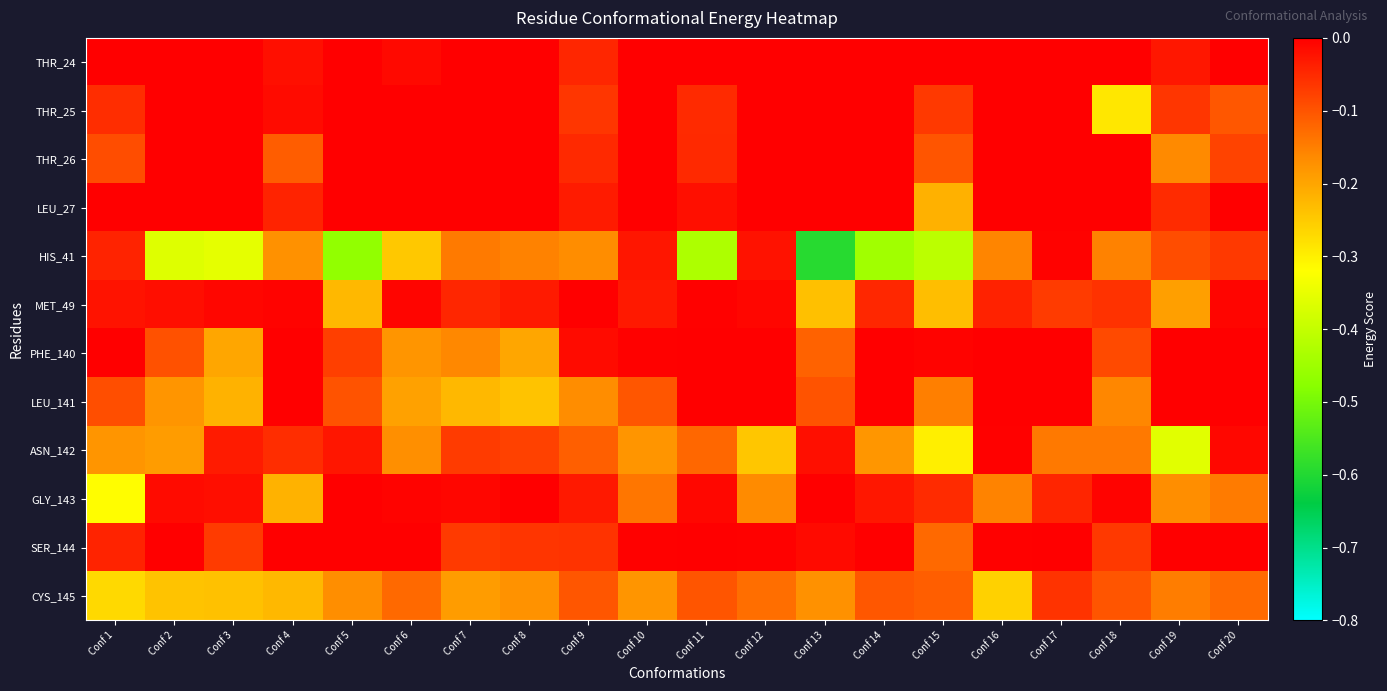

At which category is the sum across all series the highest?

Conf 17